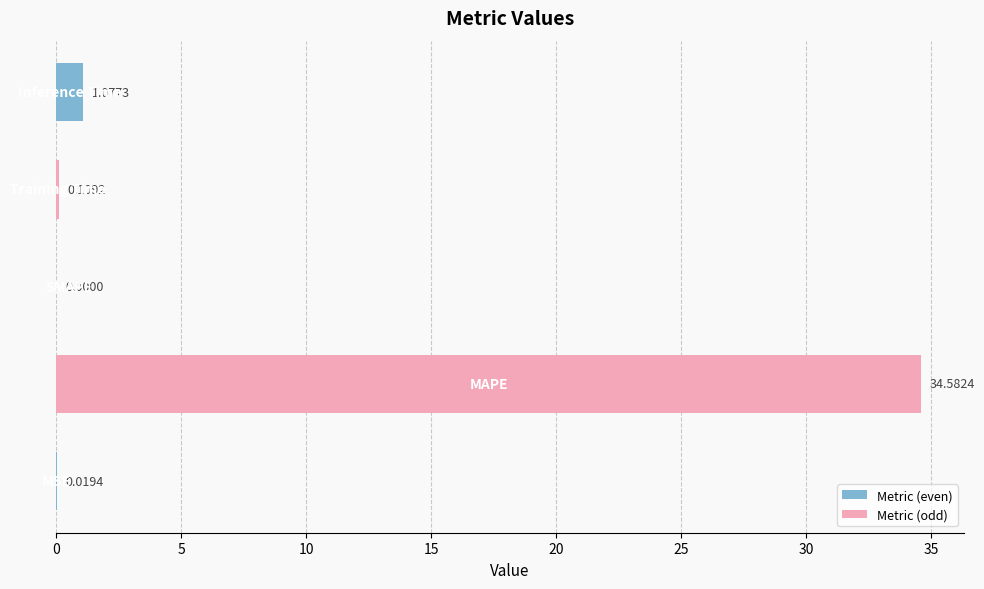

What is the sum of all values?

35.8